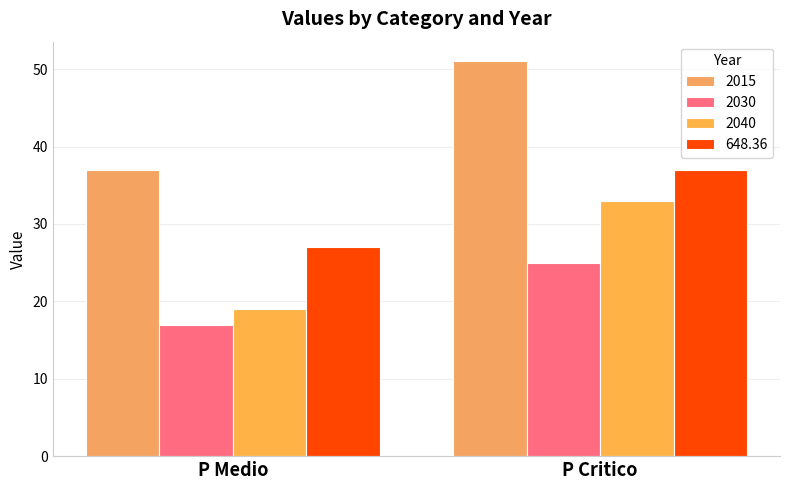

Reading right to left, list all the values displayed in this chart.

2015: 51	37
2030: 25	17
2040: 33	19
648.36: 37	27